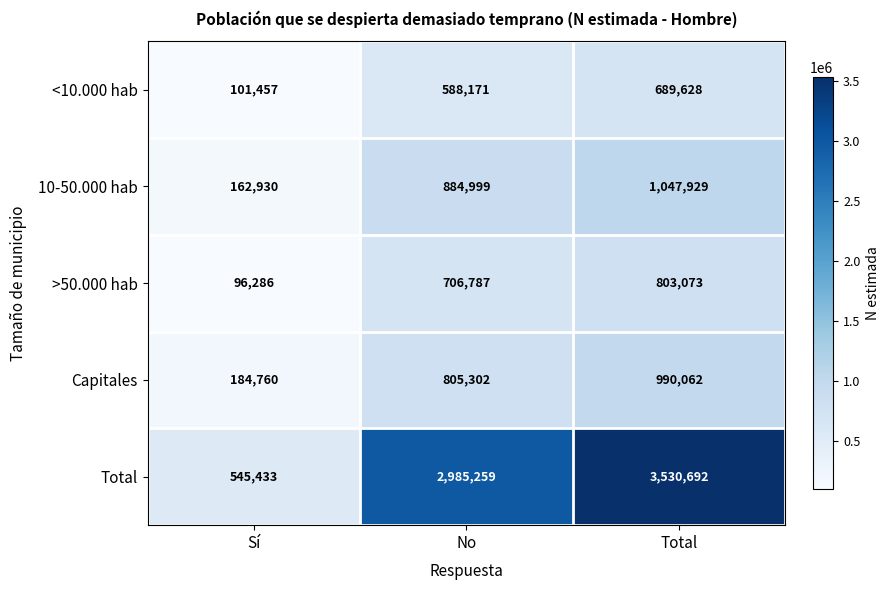

The value of 10-50.000 hab at Total is 1703148. True or false?

False